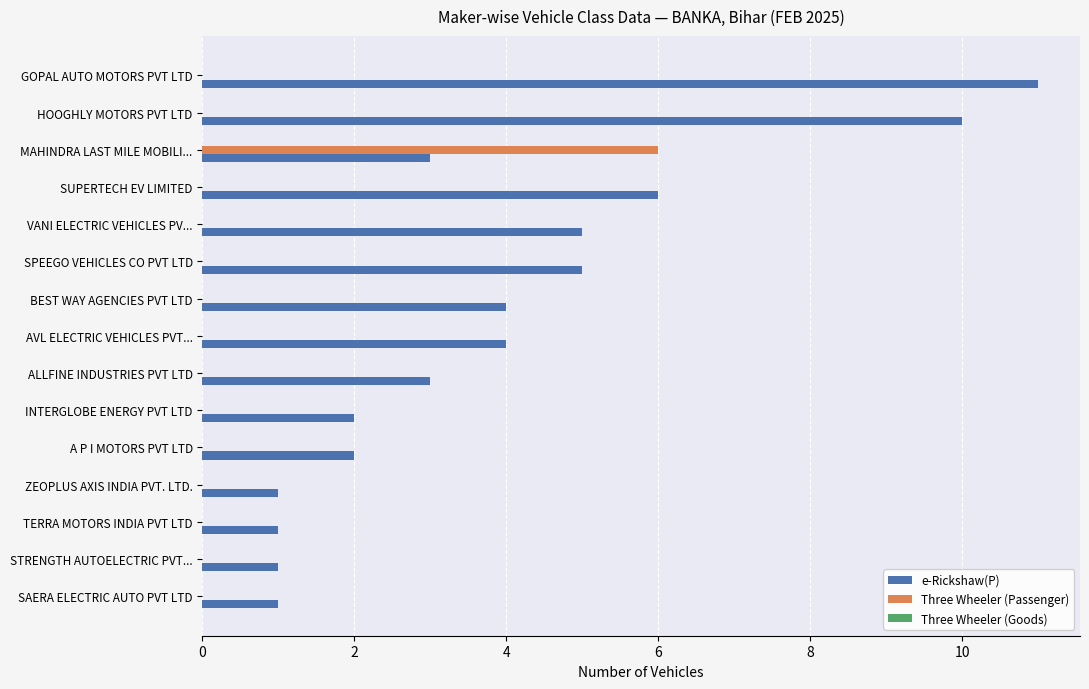

Which series has the largest range (max minus min)?

e-Rickshaw(P)